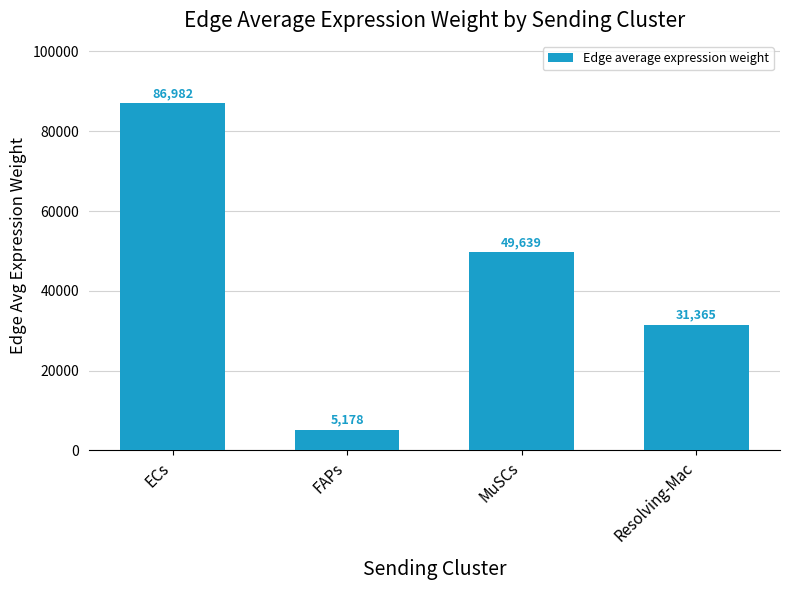

Which has a higher value, MuSCs or ECs?

ECs